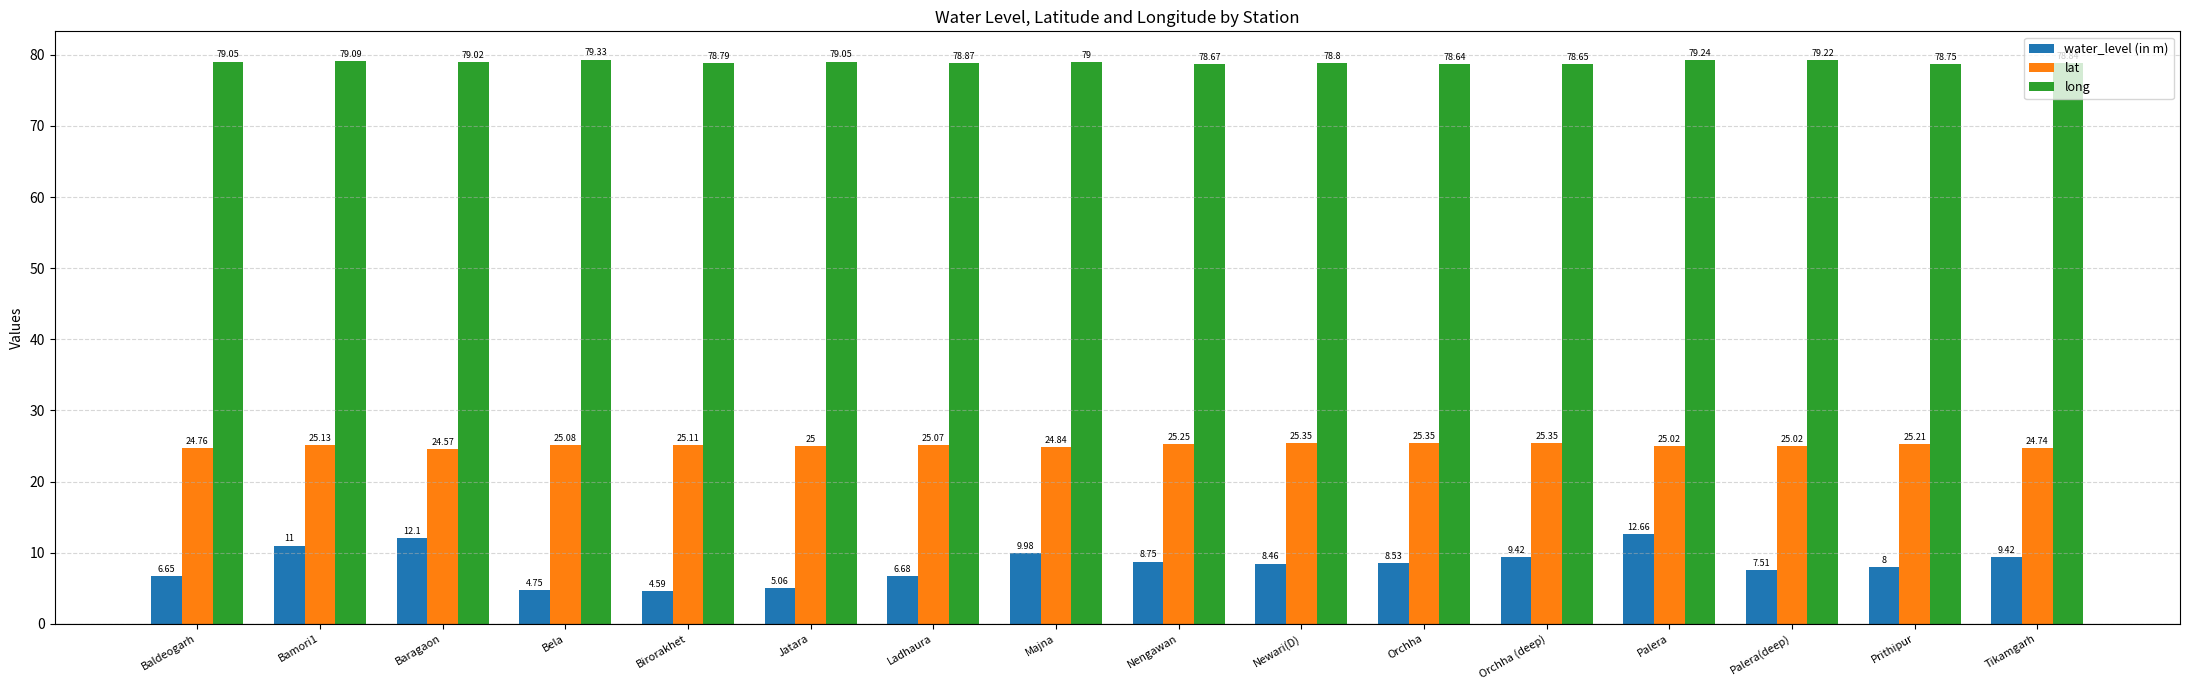

The water_level (in m) series shows 2.3 at Prithipur. True or false?

False